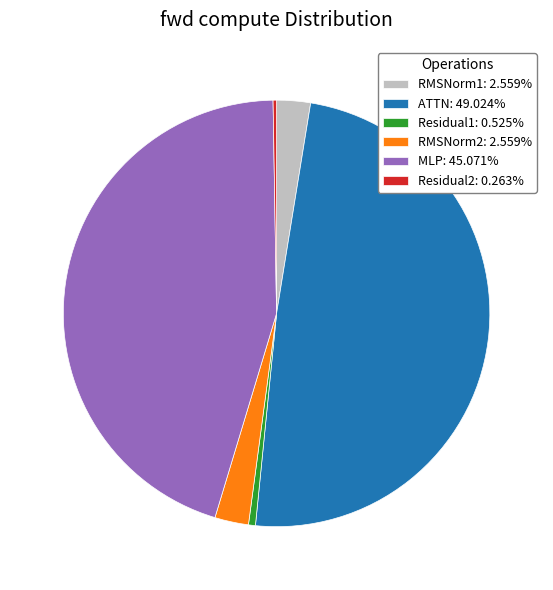

Do RMSNorm1: 2.559% and MLP: 45.071% together represent more than half of the pie?

No